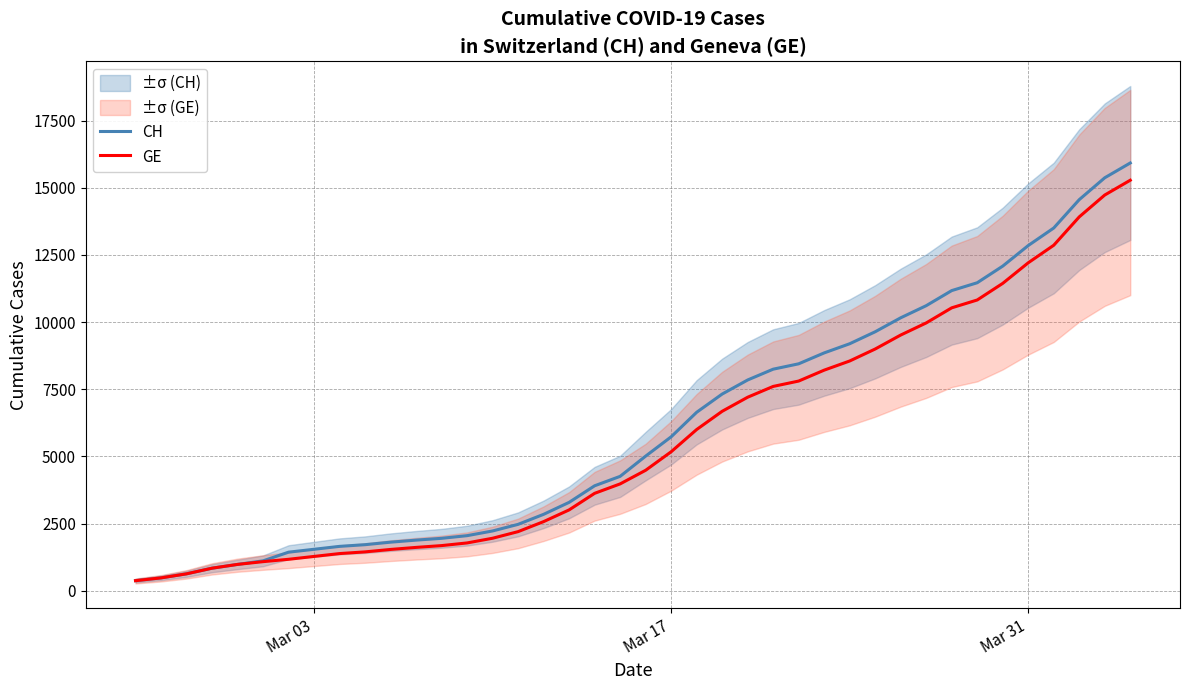

What is the highest value of the CH series?

15926